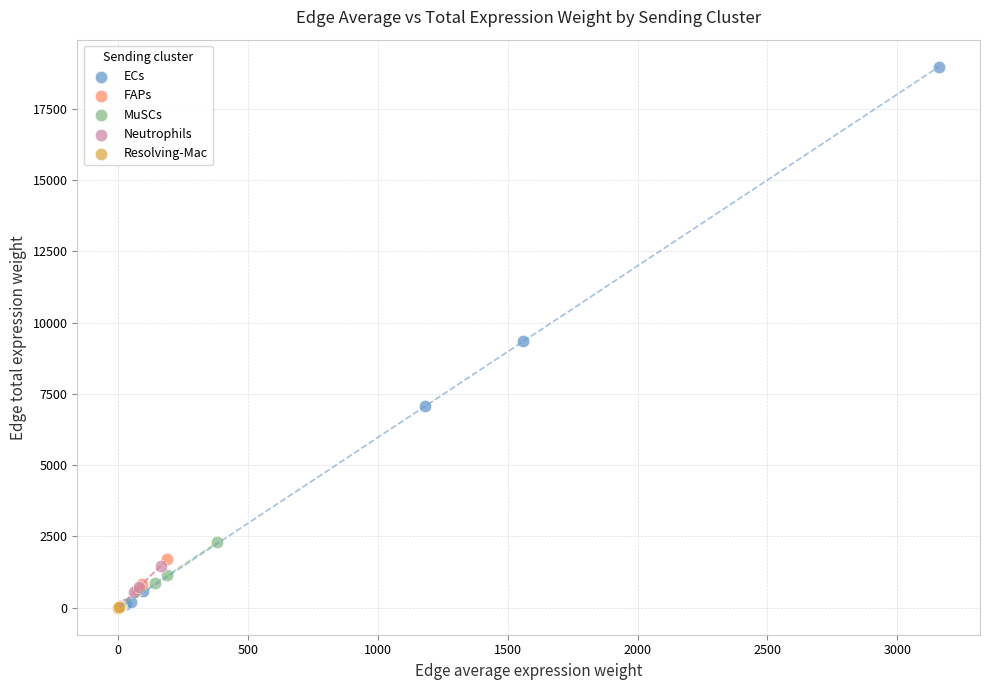

Which series contains the highest Y value?

ECs